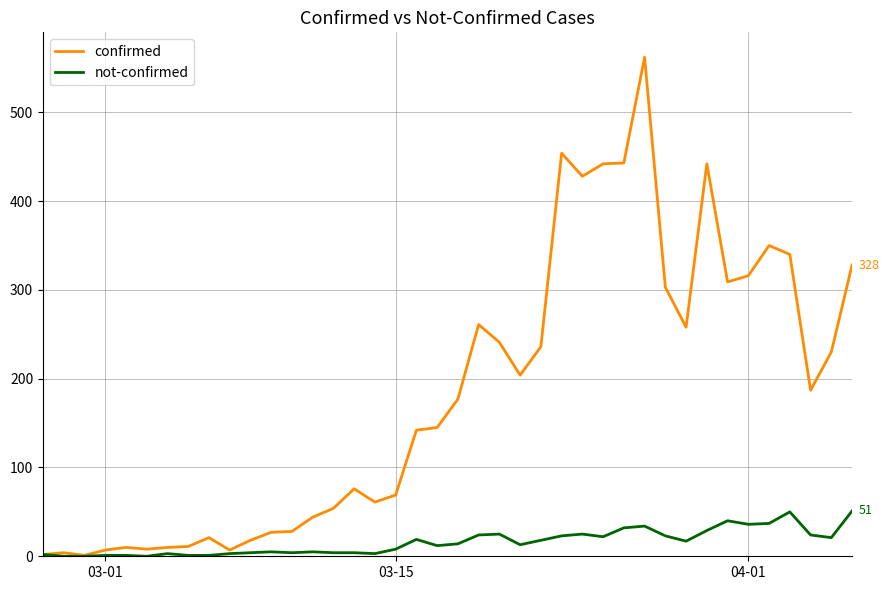

Rank the series by their average value, from lowest to highest.

not-confirmed, confirmed